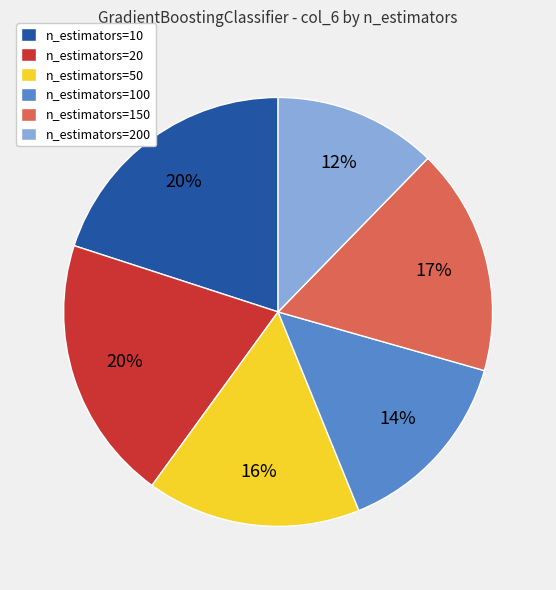

Is the sum of n_estimators=50 and n_estimators=20 greater than half?

No